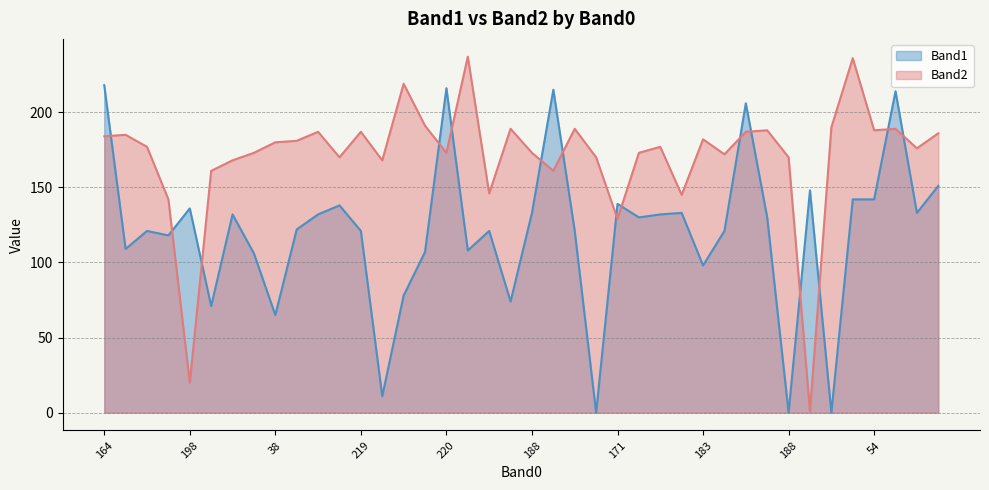

Reading left to right, list all the values displayed in this chart.

Band1: 218	109	121	118	136	71	132	106	65	122	132	138	121	11	78	107	216	108	121	74	133	215	121	0	139	130	132	133	98	121	206	130	0	148	0	142	142	214	133	151
Band2: 184	185	177	142	20	161	168	173	180	181	187	170	187	168	219	191	173	237	146	189	173	161	189	170	129	173	177	145	182	172	187	188	170	1	190	236	188	189	176	186